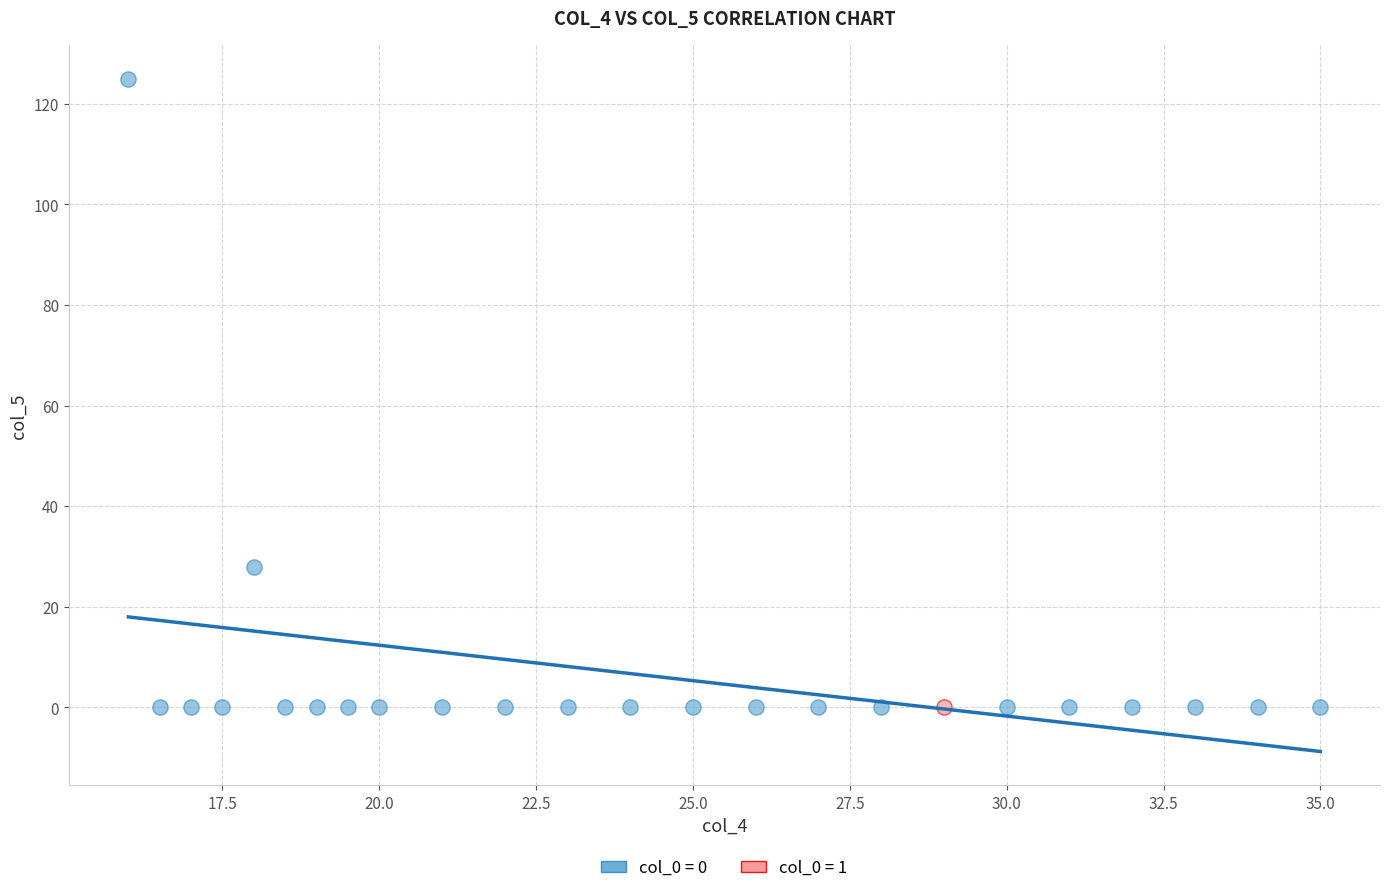

What are all the series names shown in the legend?

col_0 = 0, col_0 = 1